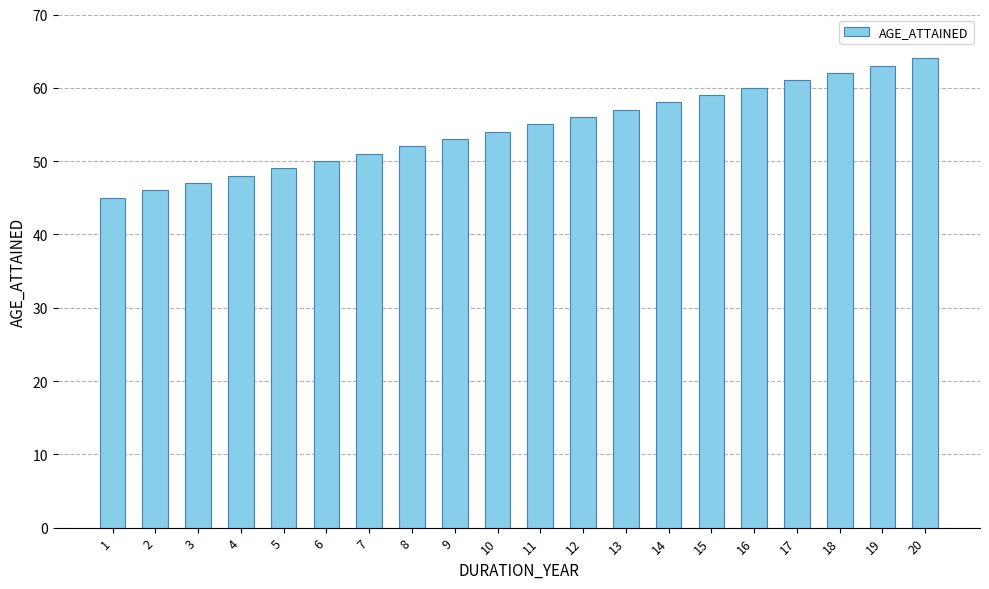

What is the minimum value shown in the chart?

45